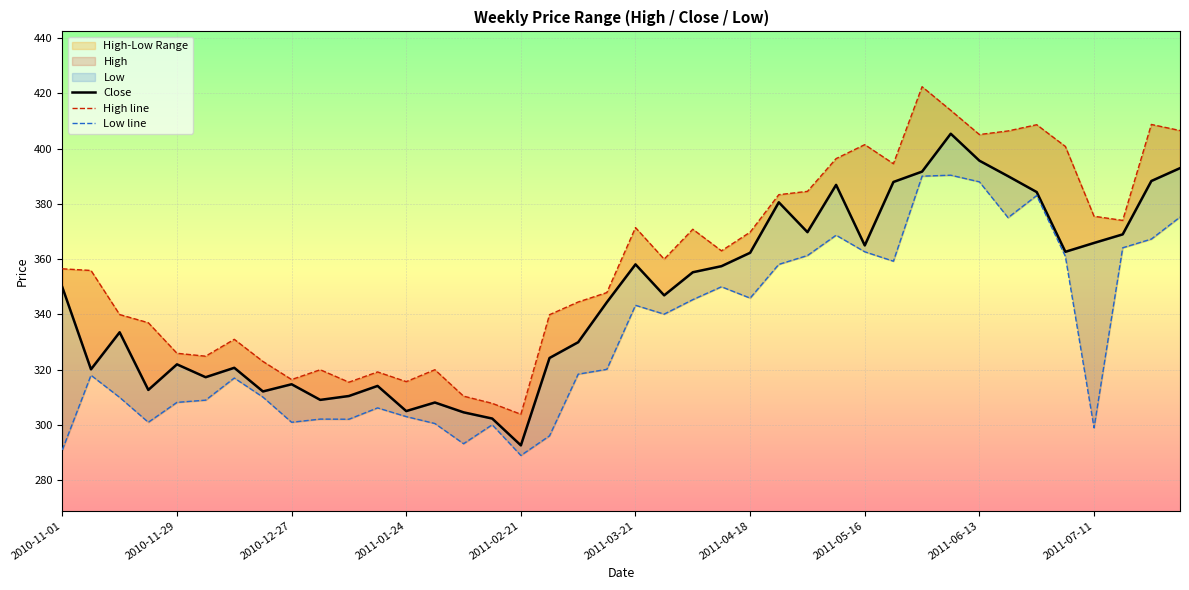

How many data points does each series have?

40